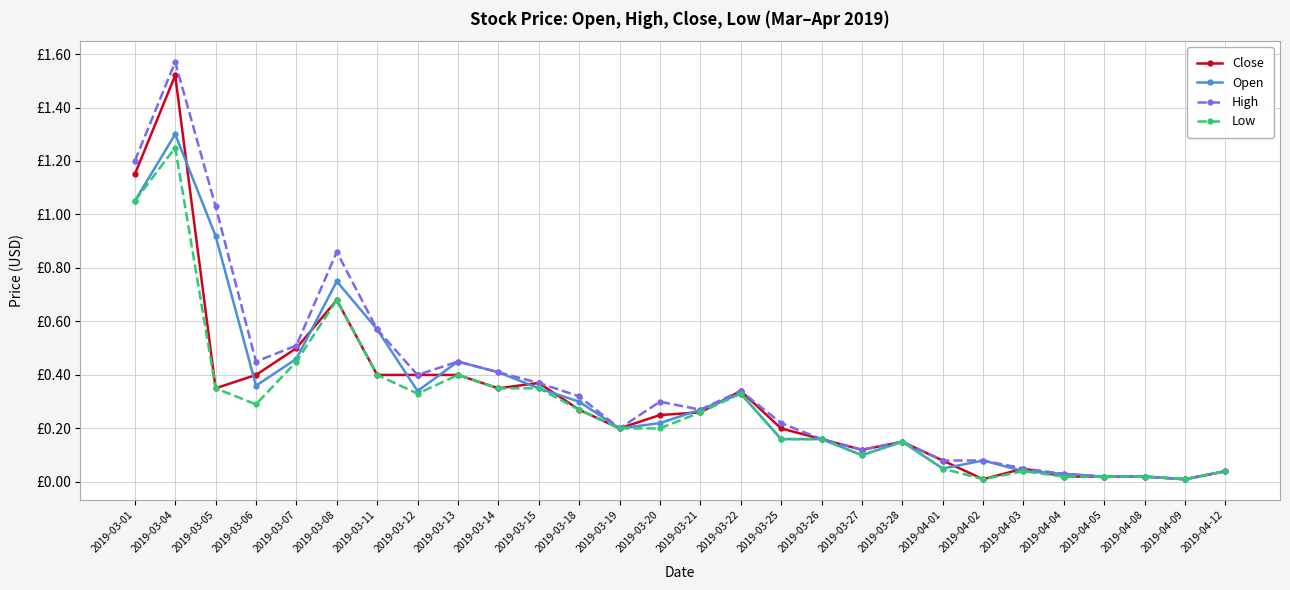

What position from the right is 2019-03-04?

27